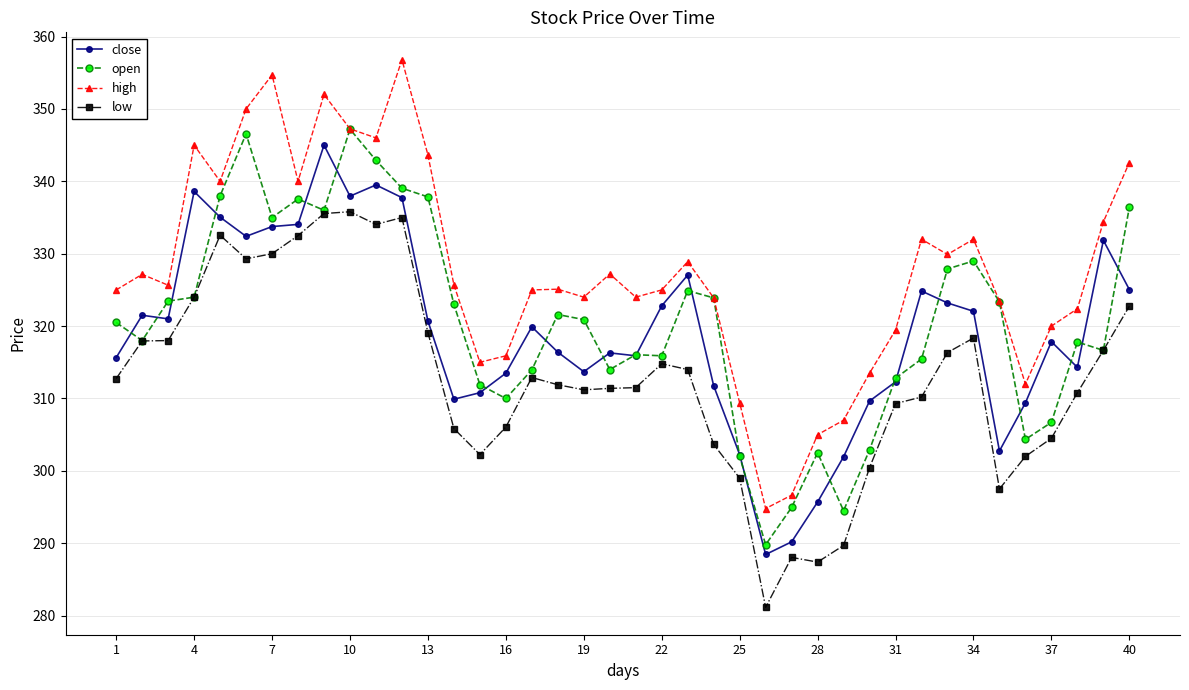

What are all the series names shown in the legend?

close, open, high, low